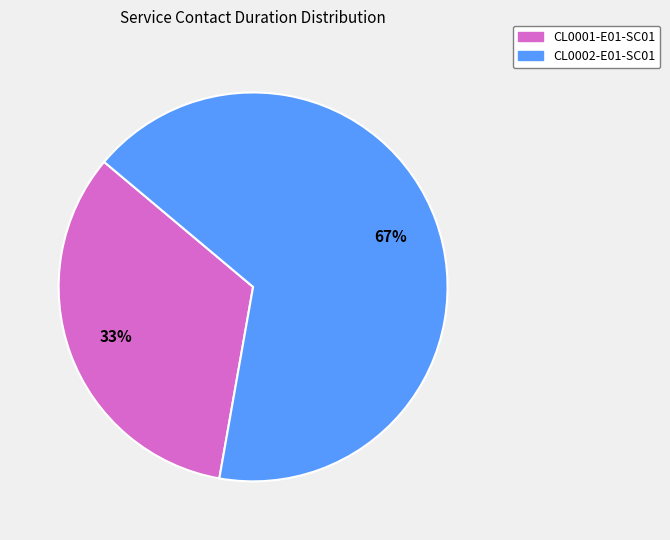

Approximately how many times larger is the value at CL0001-E01-SC01 compared to CL0002-E01-SC01?

0.5